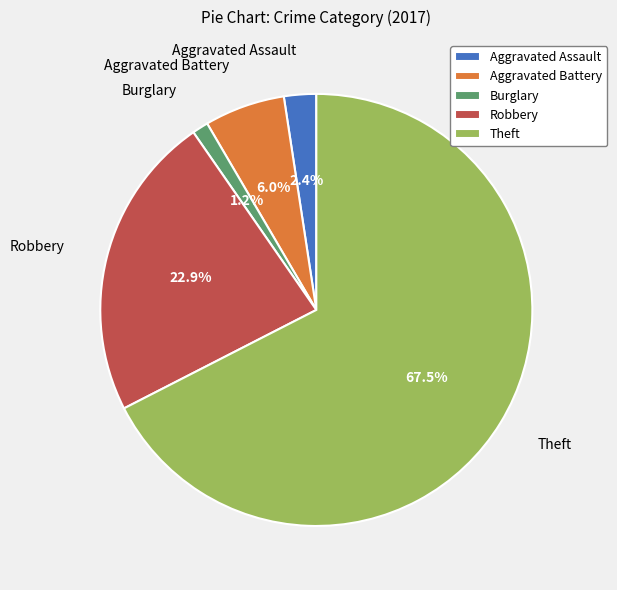

Is the sum of Theft and Aggravated Battery greater than half?

Yes